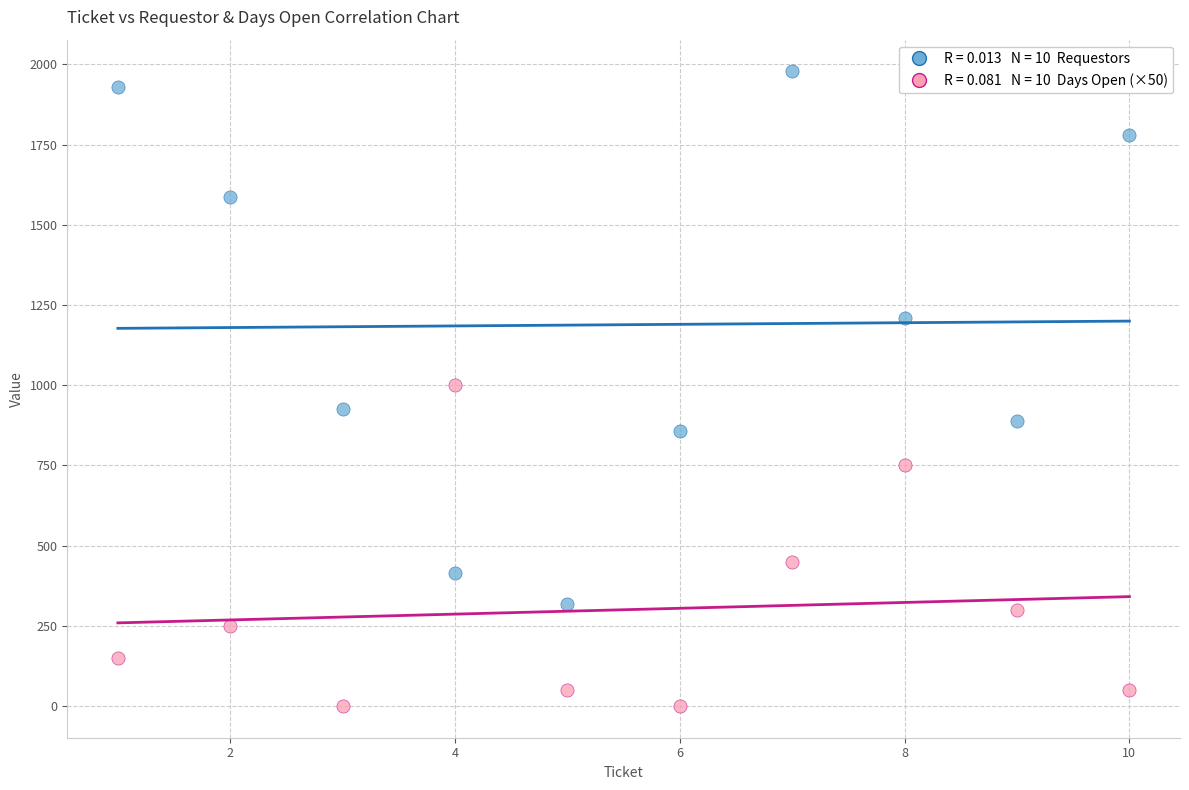

Across all data points, what is the range of Y values (max minus min)?

1978